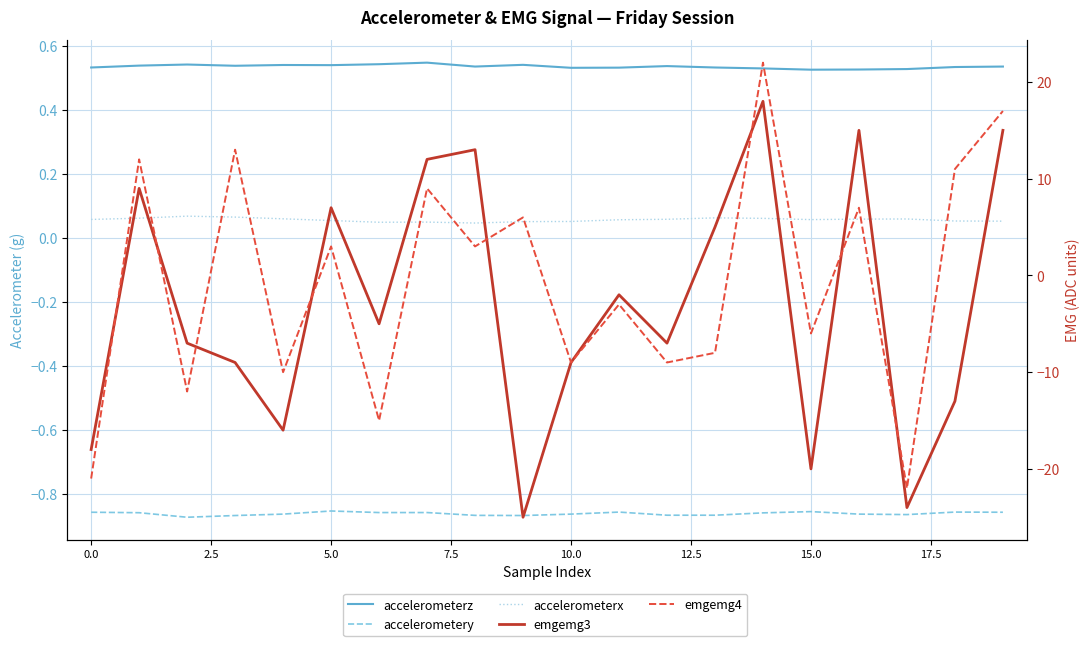

At 12.5, list the series in order from largest to smallest.

accelerometerz, accelerometerx, accelerometery, emgemg3, emgemg4